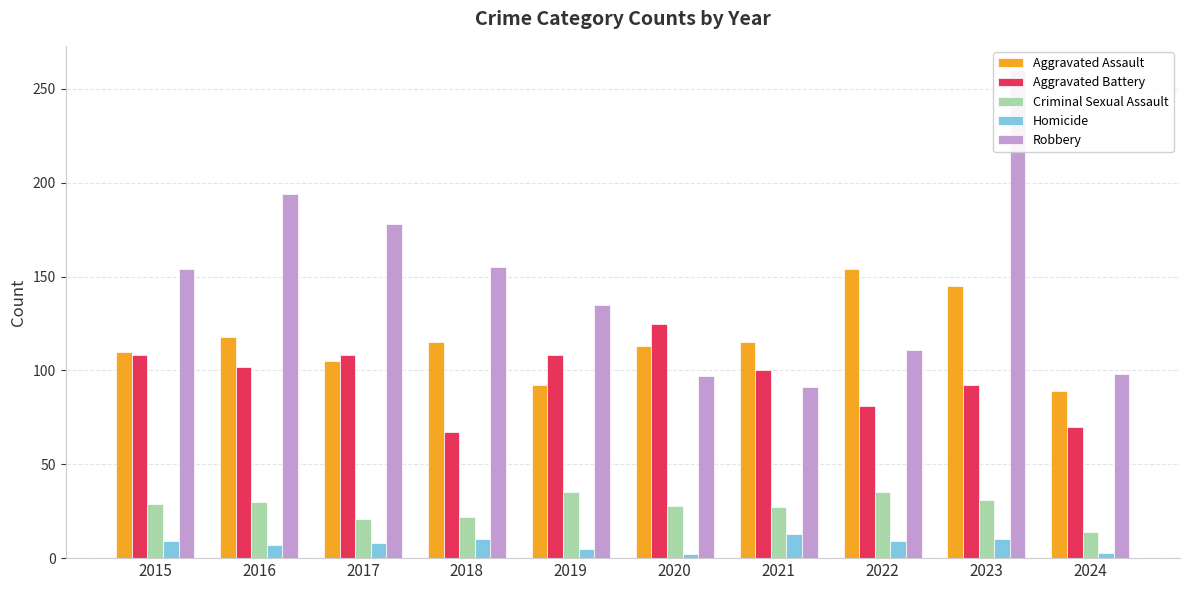

The Criminal Sexual Assault series shows 36 at 2018. True or false?

False